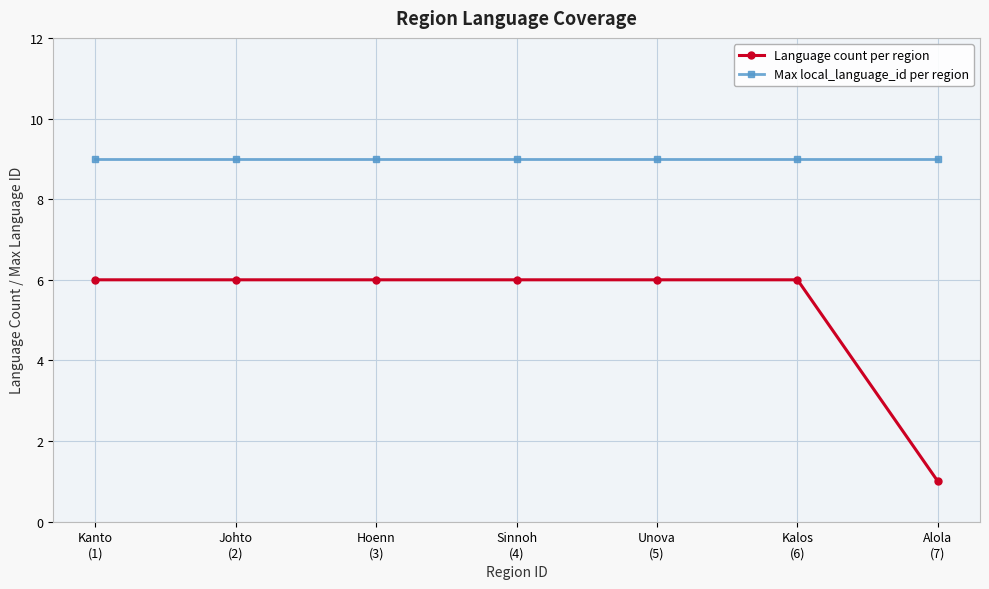

Which series has the largest total across all categories?

Max local_language_id per region